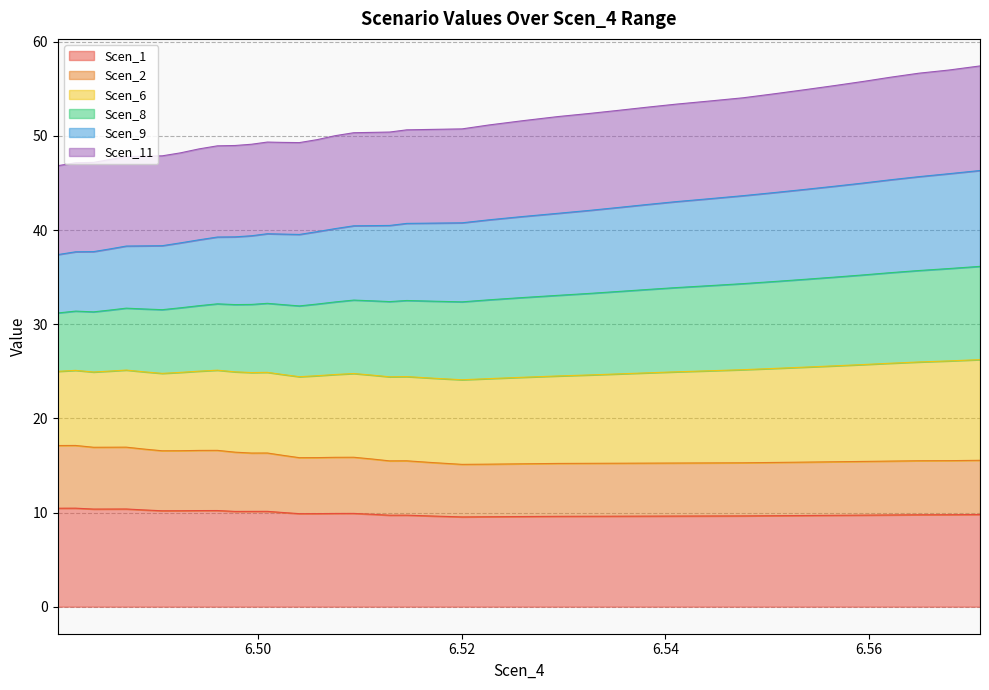

How many interior local peaks does the Scen_2 series have?

6